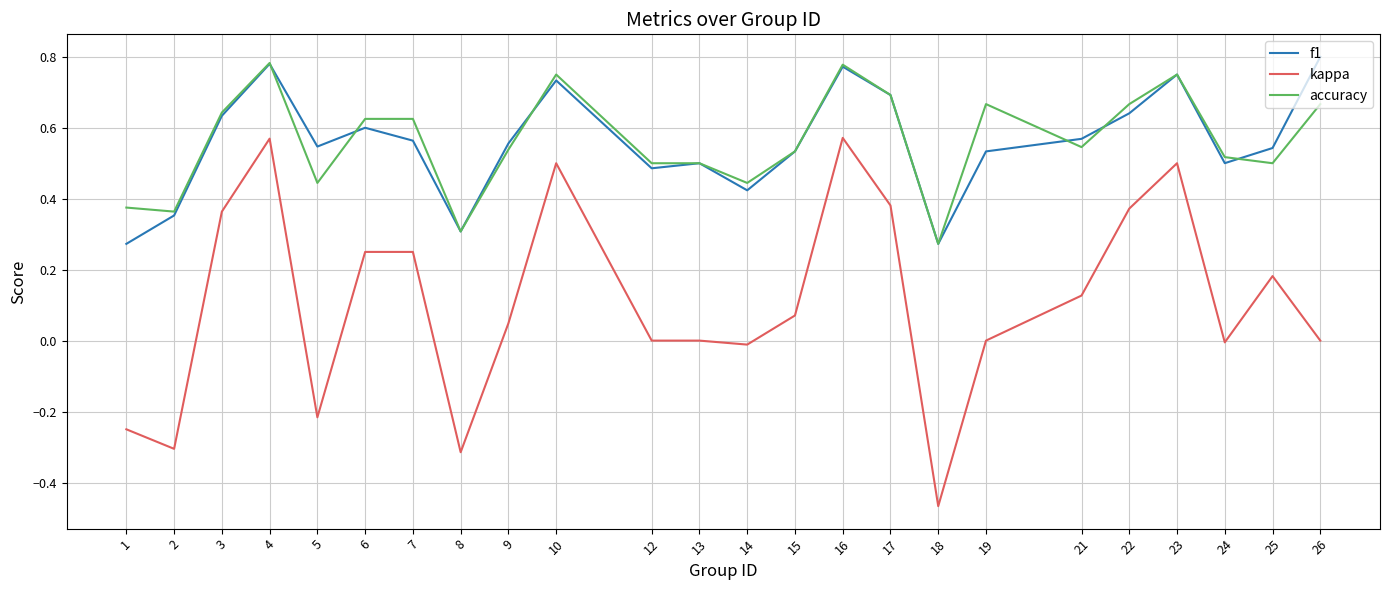

Which category has the lowest value in the kappa series?

18